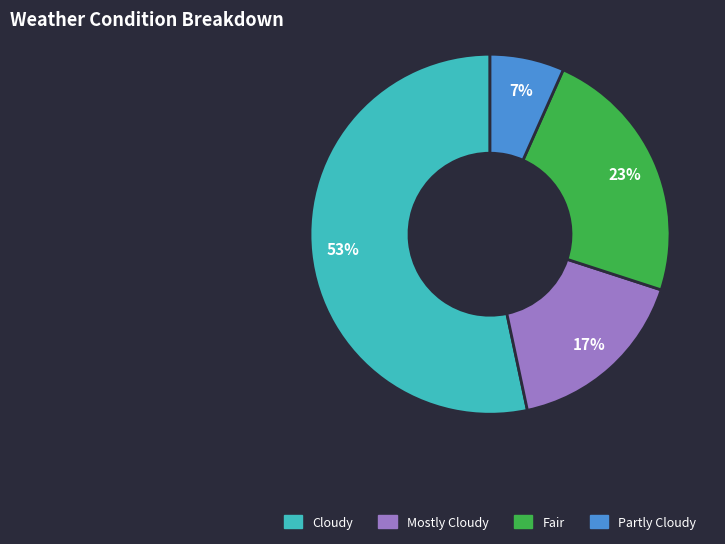

What is the majority slice?

Cloudy